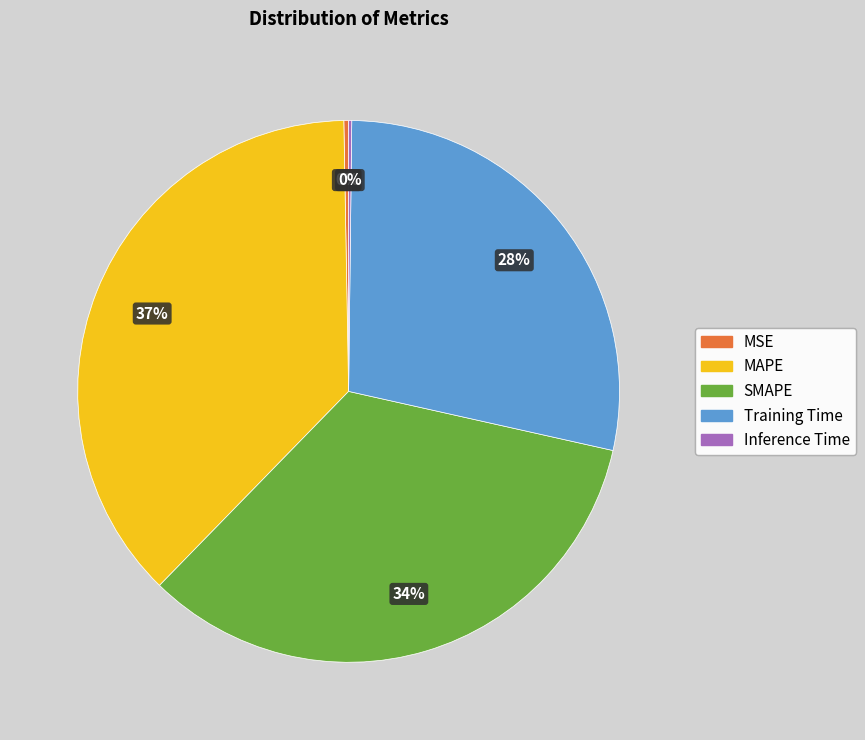

Is there any slice that represents more than half of the pie?

No